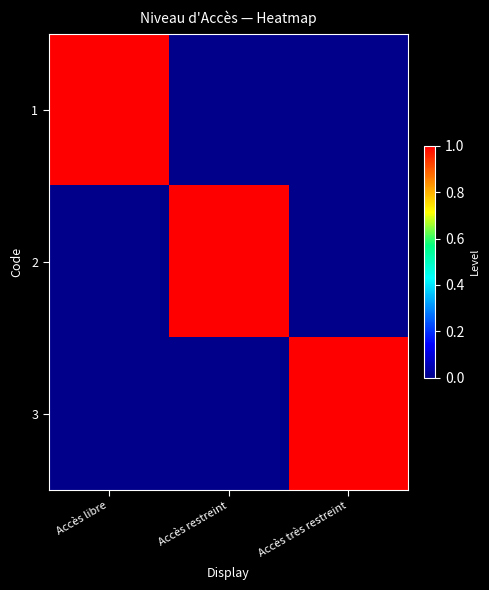

Reading left to right, list all the values displayed in this chart.

1: Accès libre=1	Accès restreint=0	Accès très restreint=0
2: Accès libre=0	Accès restreint=1	Accès très restreint=0
3: Accès libre=0	Accès restreint=0	Accès très restreint=1